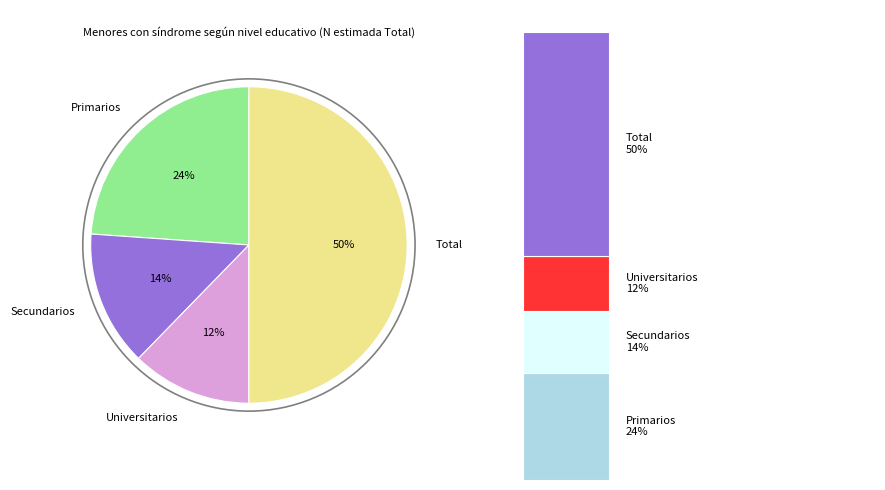

What percentage is the Secundarios slice, to the nearest percent?

14%